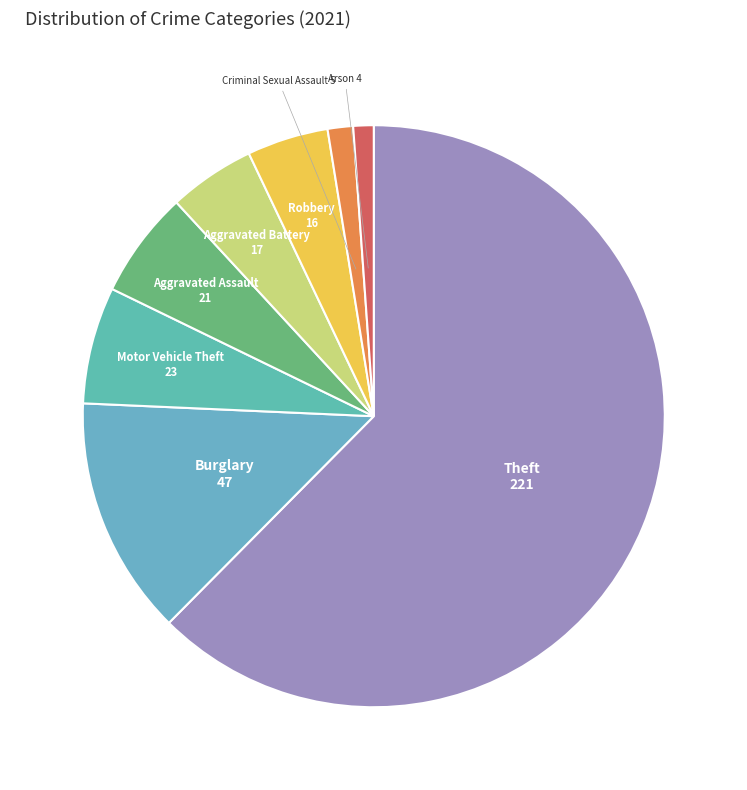

Which slice is the largest?

Theft